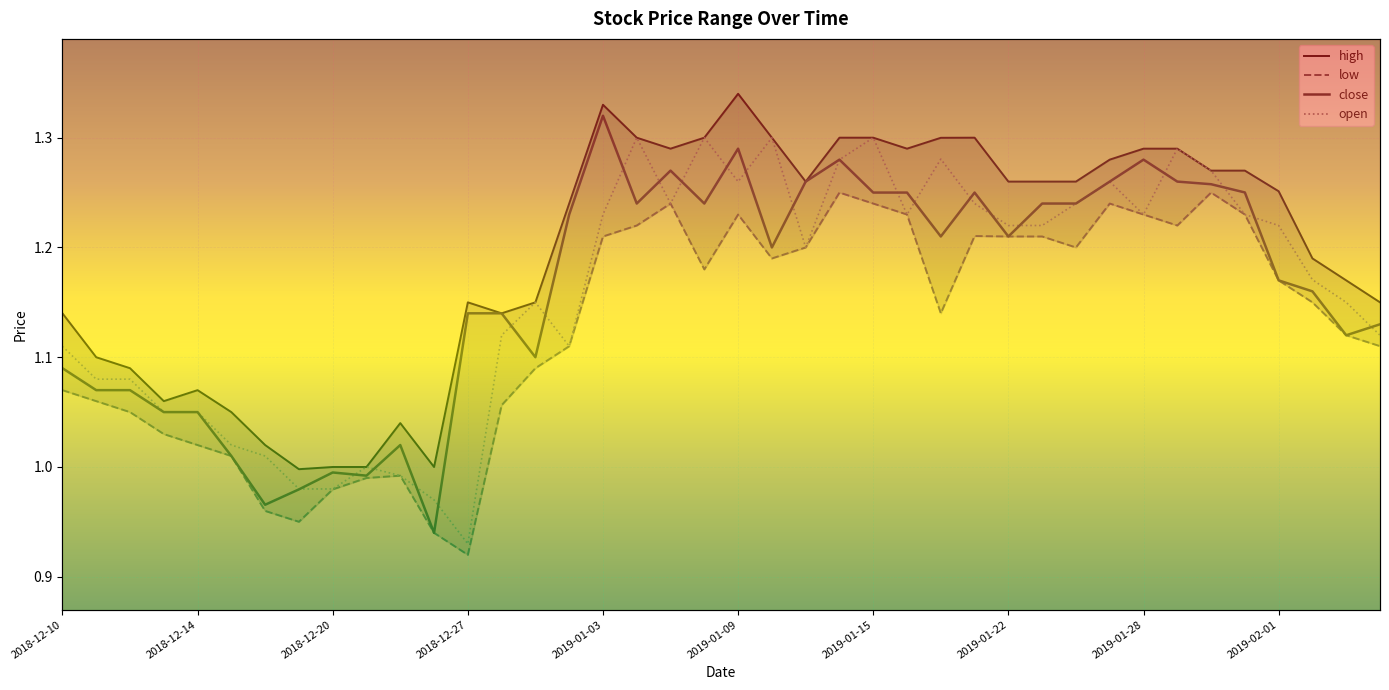

What are all the series names shown in the legend?

high, low, close, open